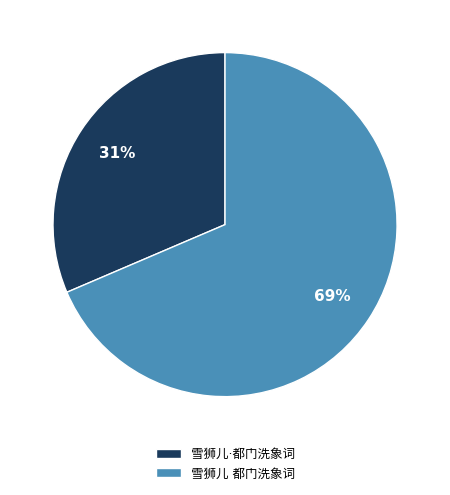

To the nearest percent, what is the average slice percentage?

50%